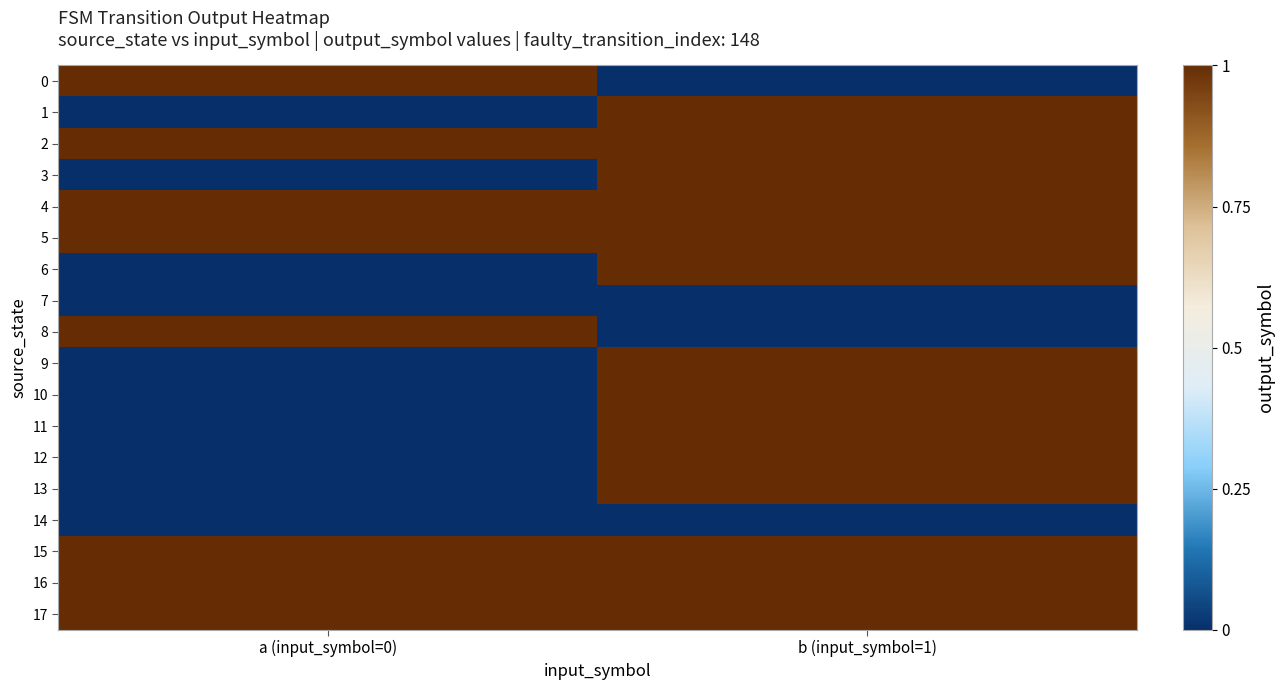

Reading left to right, list all the values displayed in this chart.

0: a (input_symbol=0)=1	b (input_symbol=1)=0
1: a (input_symbol=0)=0	b (input_symbol=1)=1
2: a (input_symbol=0)=1	b (input_symbol=1)=1
3: a (input_symbol=0)=0	b (input_symbol=1)=1
4: a (input_symbol=0)=1	b (input_symbol=1)=1
5: a (input_symbol=0)=1	b (input_symbol=1)=1
6: a (input_symbol=0)=0	b (input_symbol=1)=1
7: a (input_symbol=0)=0	b (input_symbol=1)=0
8: a (input_symbol=0)=1	b (input_symbol=1)=0
9: a (input_symbol=0)=0	b (input_symbol=1)=1
10: a (input_symbol=0)=0	b (input_symbol=1)=1
11: a (input_symbol=0)=0	b (input_symbol=1)=1
12: a (input_symbol=0)=0	b (input_symbol=1)=1
13: a (input_symbol=0)=0	b (input_symbol=1)=1
14: a (input_symbol=0)=0	b (input_symbol=1)=0
15: a (input_symbol=0)=1	b (input_symbol=1)=1
16: a (input_symbol=0)=1	b (input_symbol=1)=1
17: a (input_symbol=0)=1	b (input_symbol=1)=1